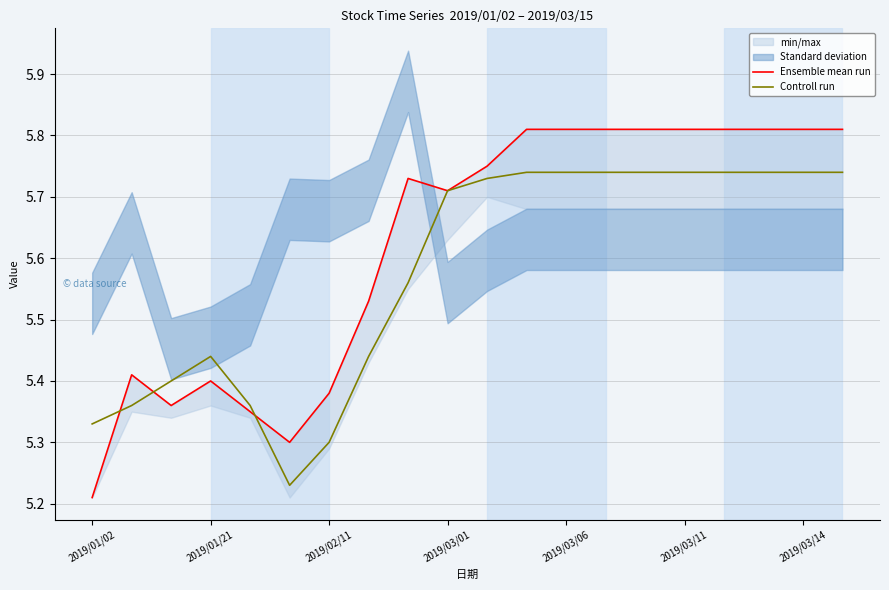

Where is the first local maximum for Controll run?

2019/01/21